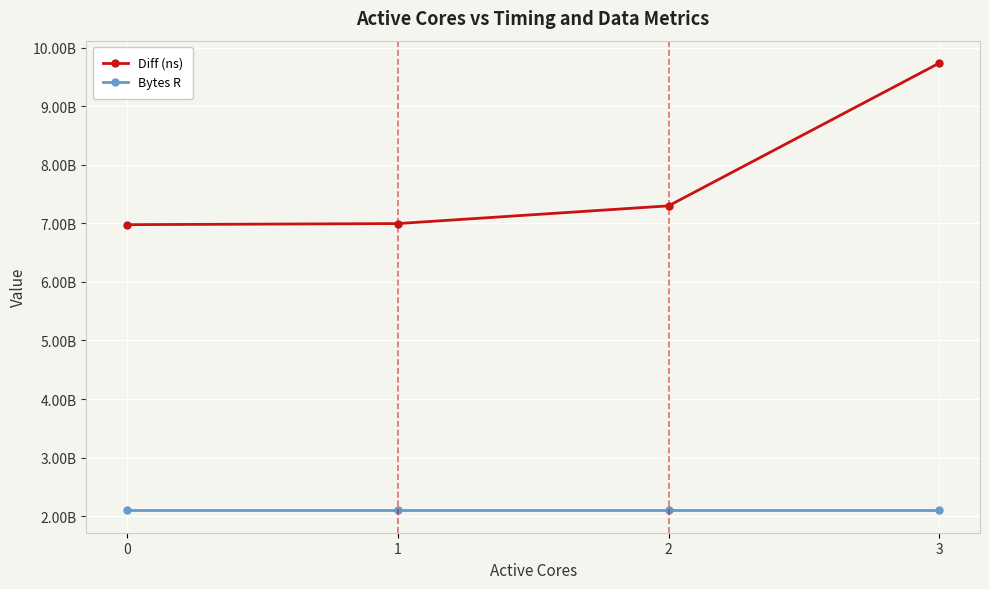

True or false: Diff (ns) and Bytes R cross at least once.

False